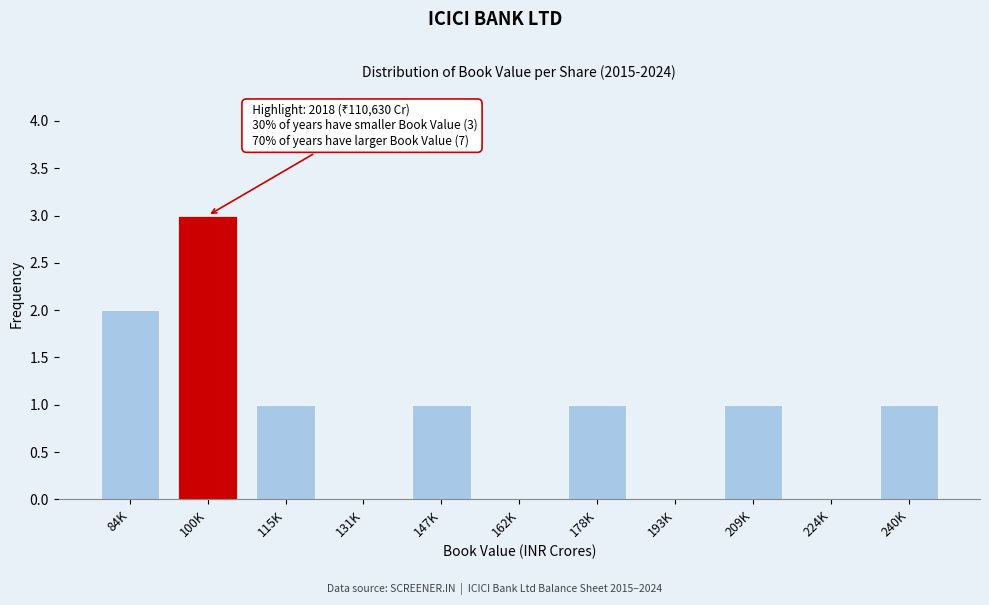

Reading left to right, list all the values displayed in this chart.

84K=2	100K=3	115K=1	131K=0	147K=1	162K=0	178K=1	193K=0	209K=1	224K=0	240K=1